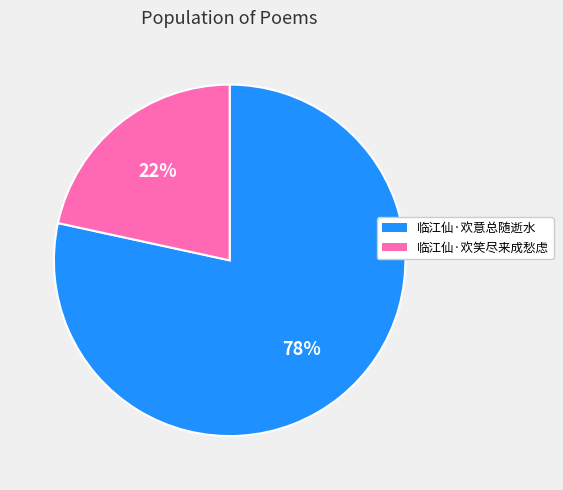

Which slice is the smallest?

临江仙·欢笑尽来成愁虑